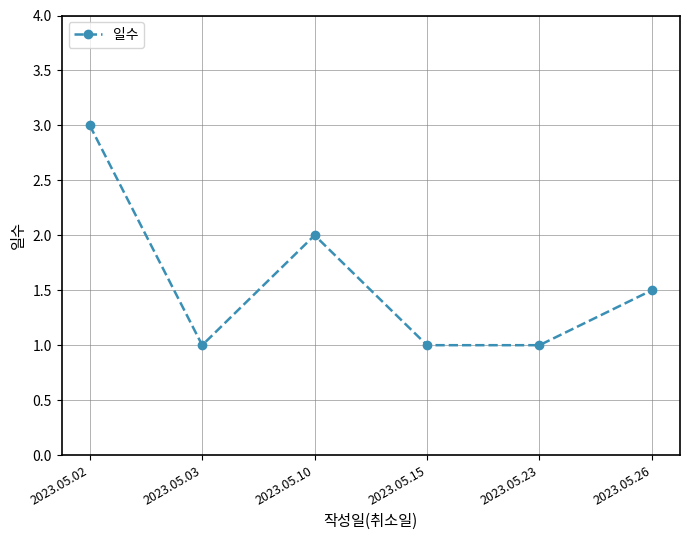

How many lines are shown in the chart?

1